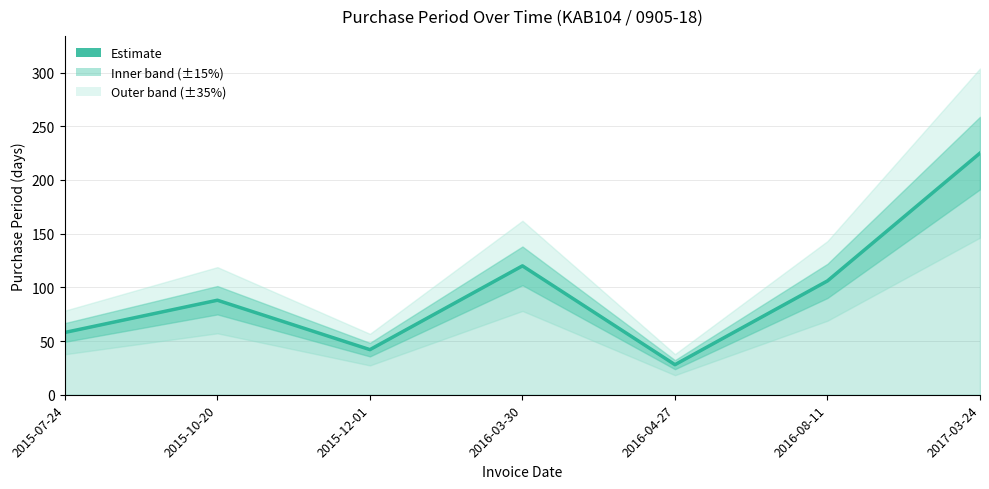

What is the value of the 7th point from the left?

225